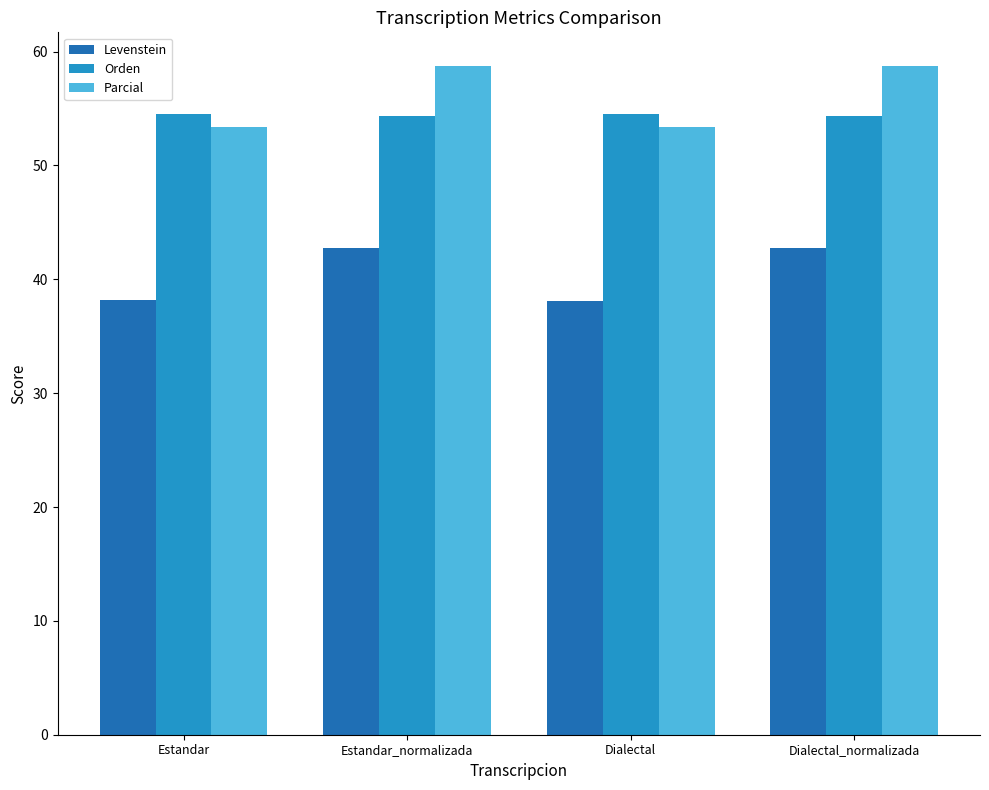

What value does the Parcial series have at Dialectal?

53.4